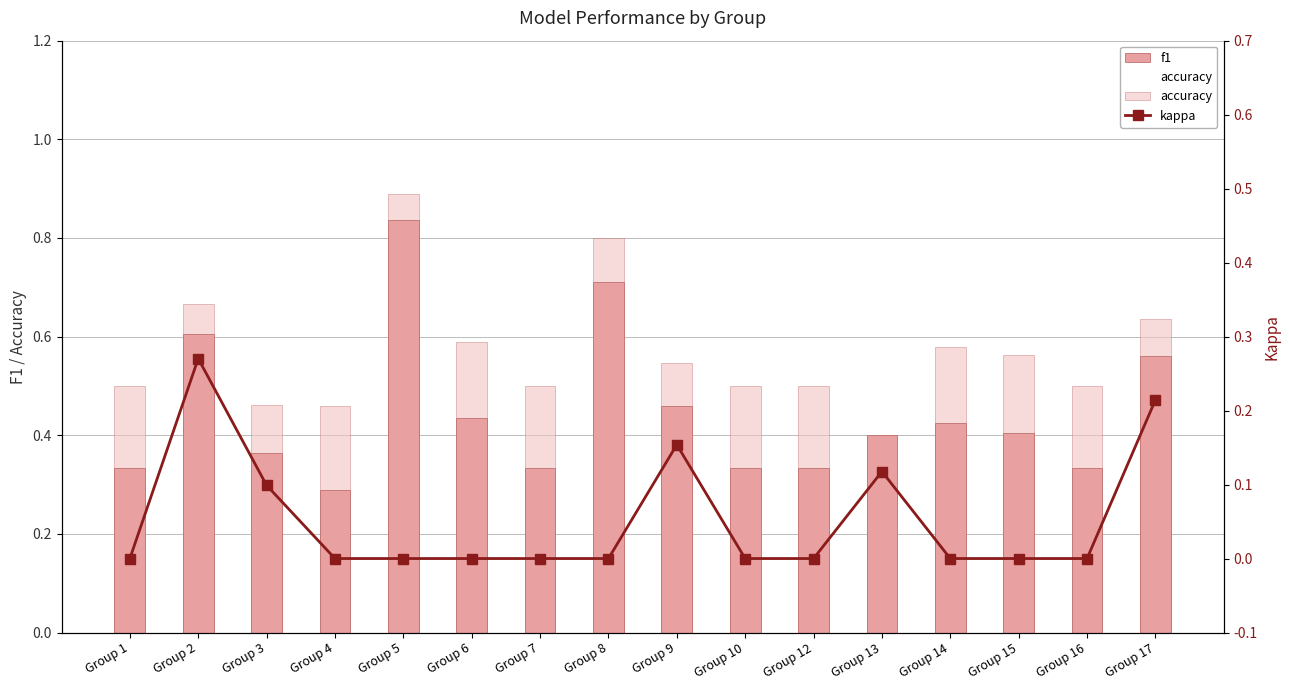

What is the spread (max minus min) of values at Group 8?

0.8